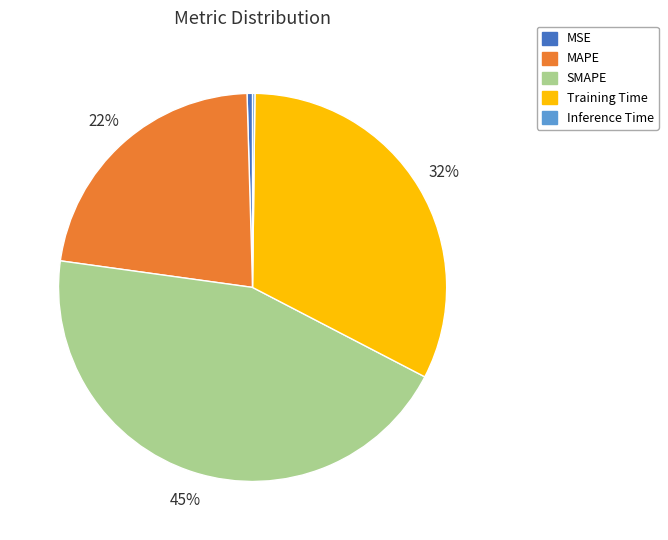

What is the largest slice in the pie chart?

SMAPE